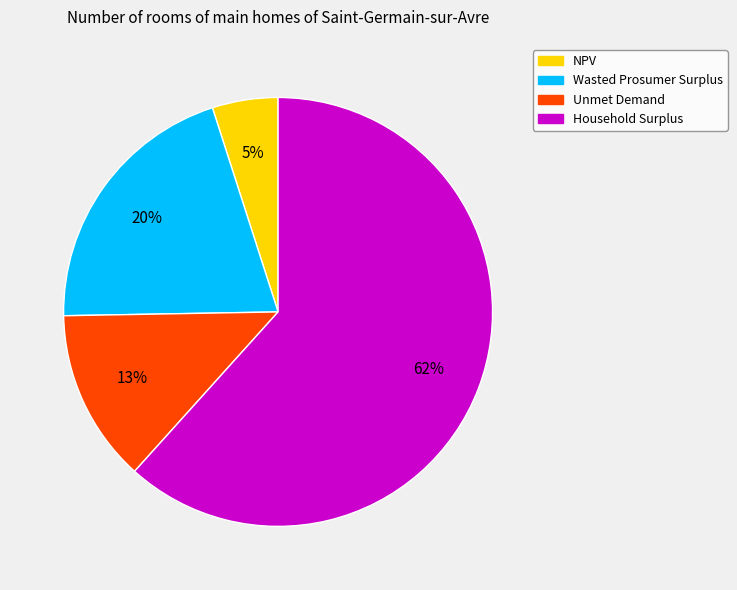

To the nearest percent, what is the difference between the Household Surplus and Unmet Demand slice percentages?

49%